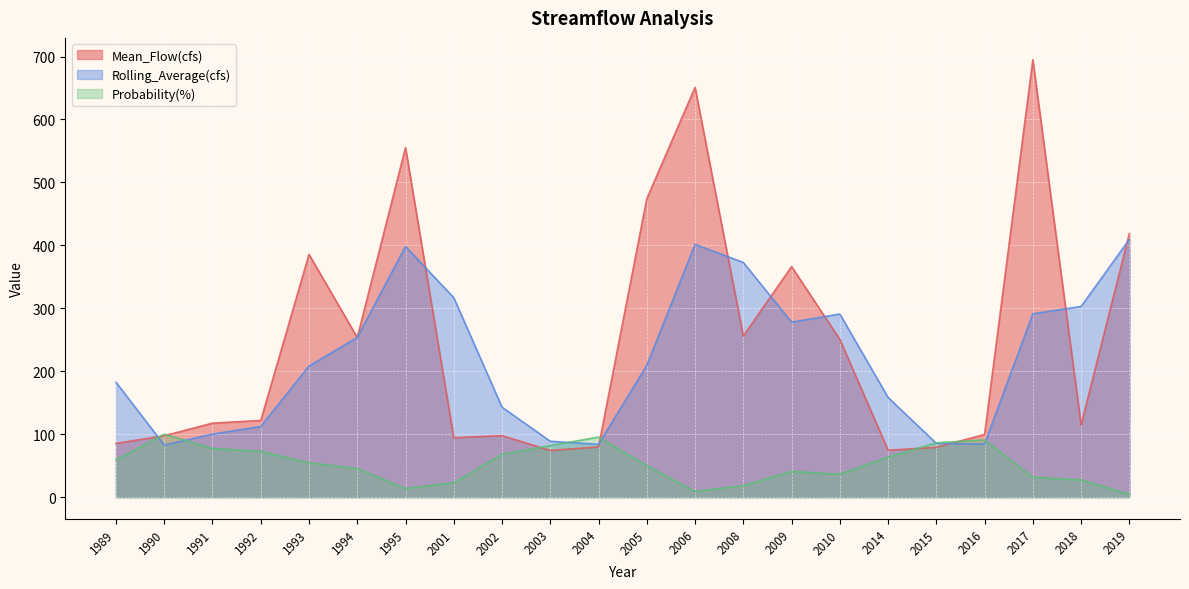

What is the value of the Rolling_Average(cfs) point at the 4th from the left?

112.3